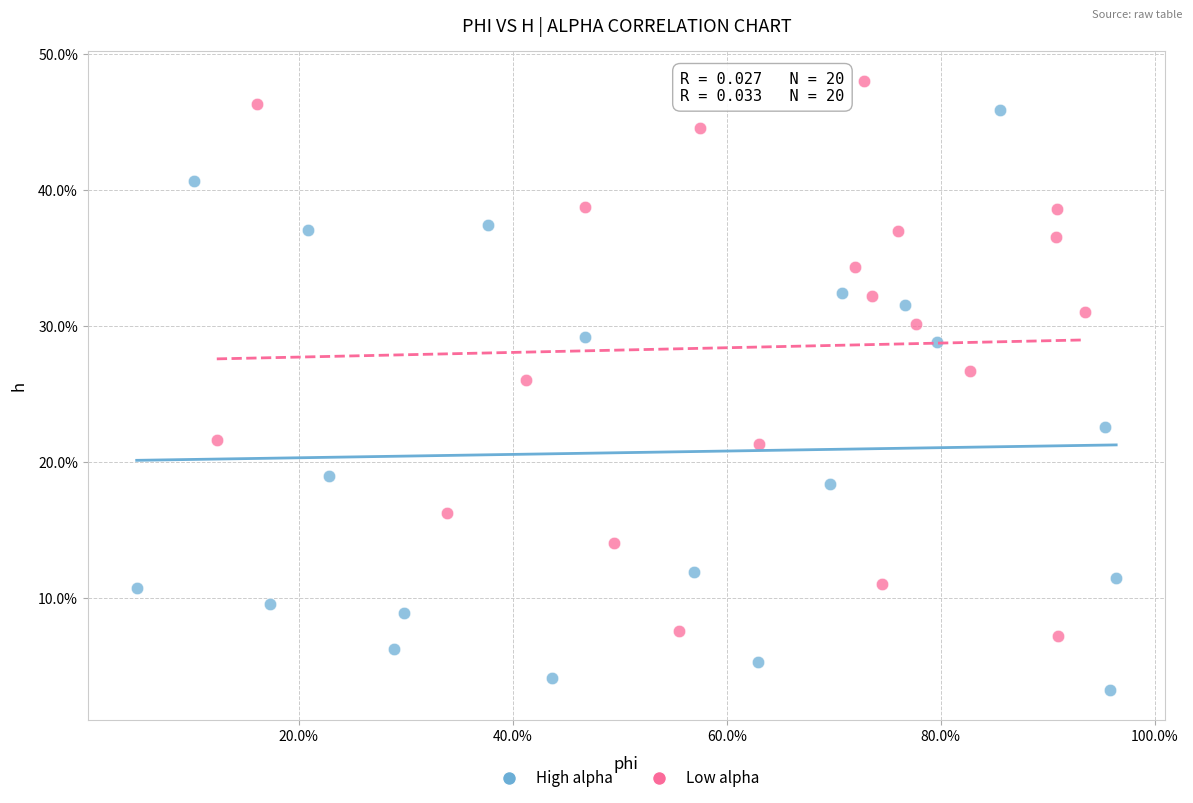

Which series reaches the minimum Y coordinate?

High alpha